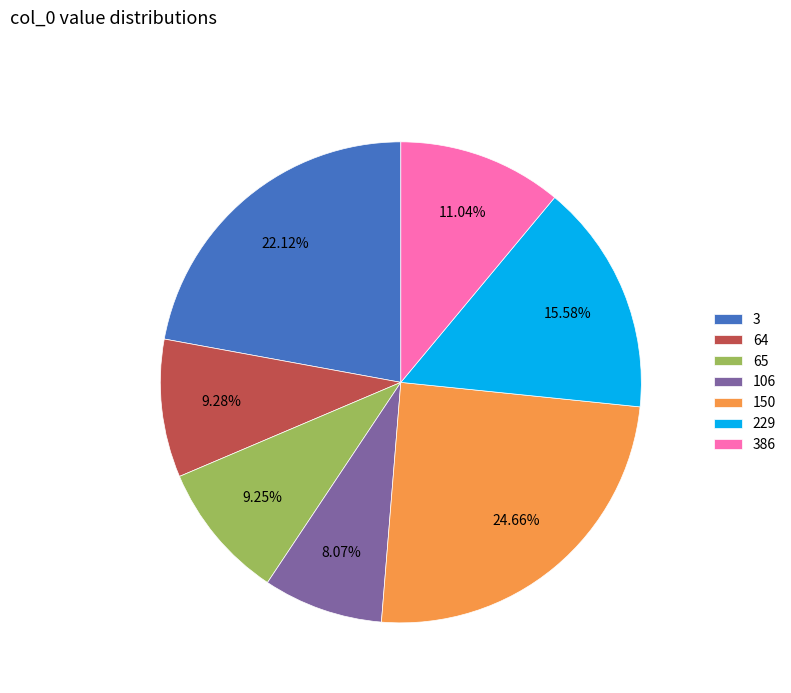

To the nearest percent, what portion does 150 represent?

25%